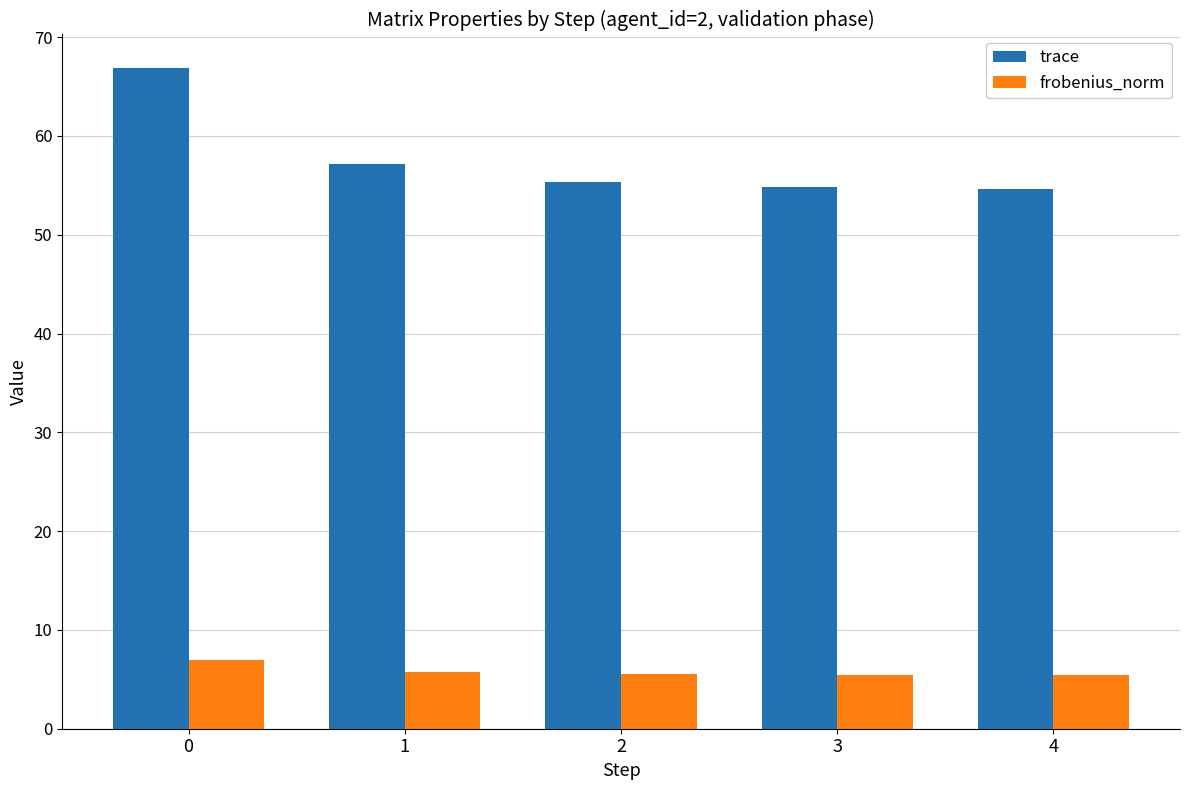

What value does the frobenius_norm series have at 0?

6.9